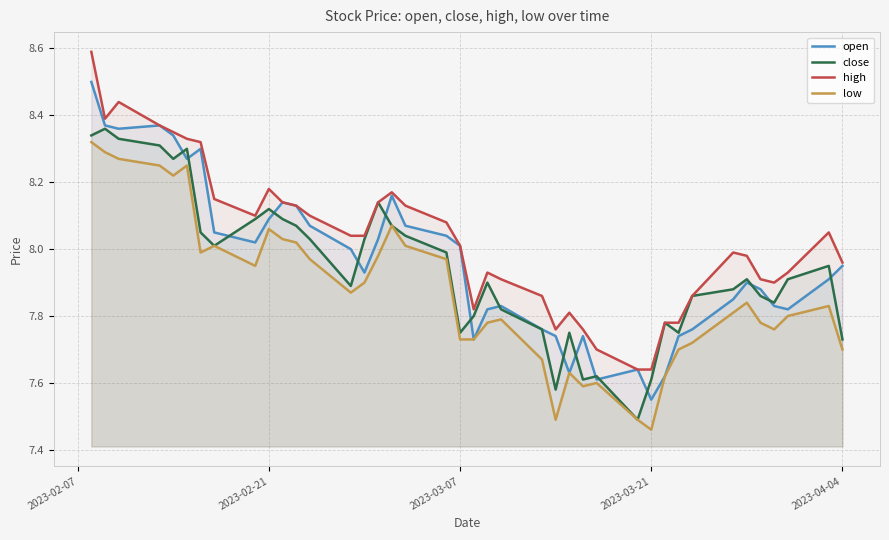

What is the difference between the maximum and minimum values in the low series?

0.9